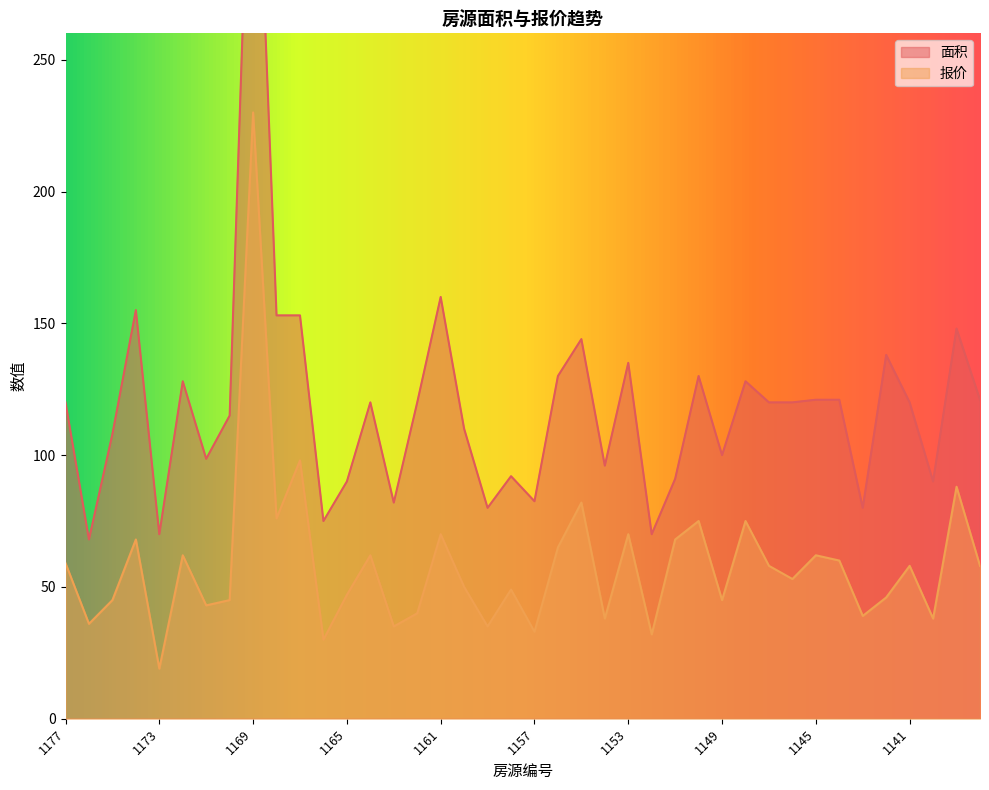

What is the difference between the maximum and second lowest values in the 报价 series?

200